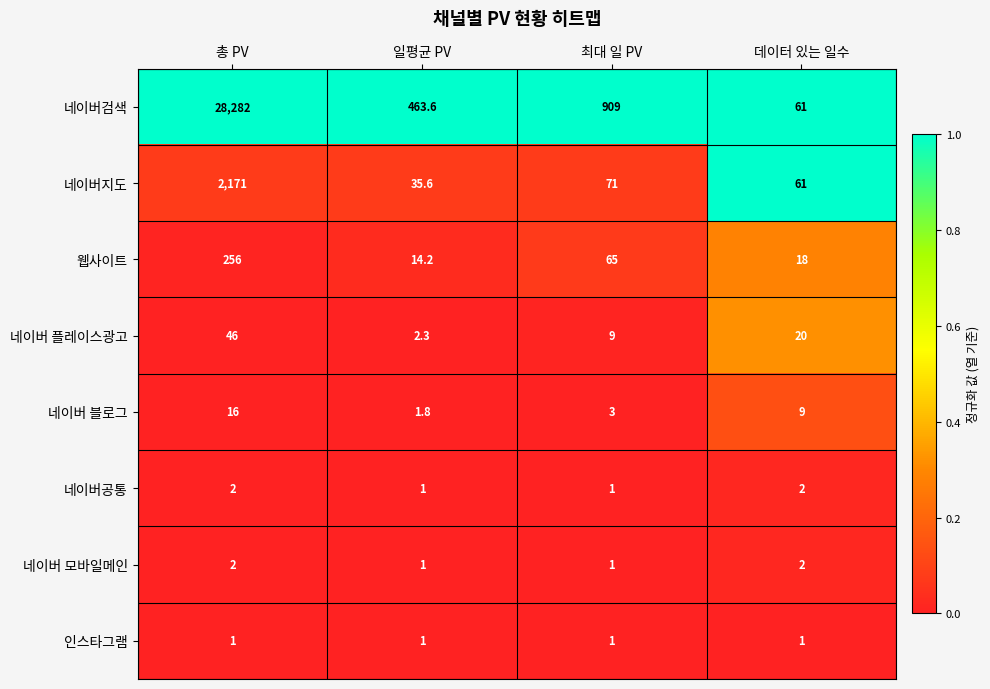

How many series are shown in this chart?

8